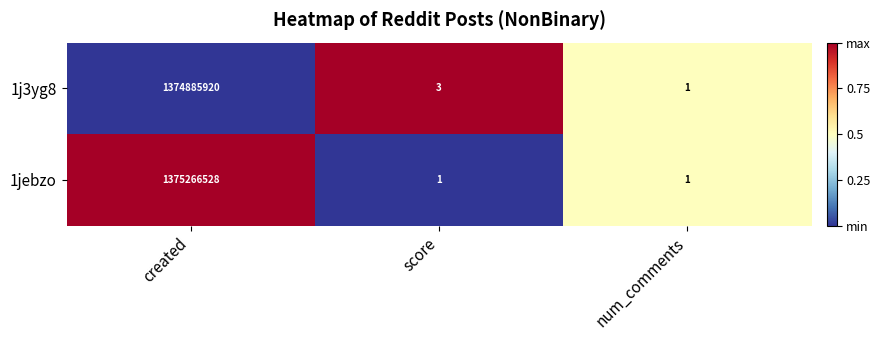

Which category has the highest value across all series?

created